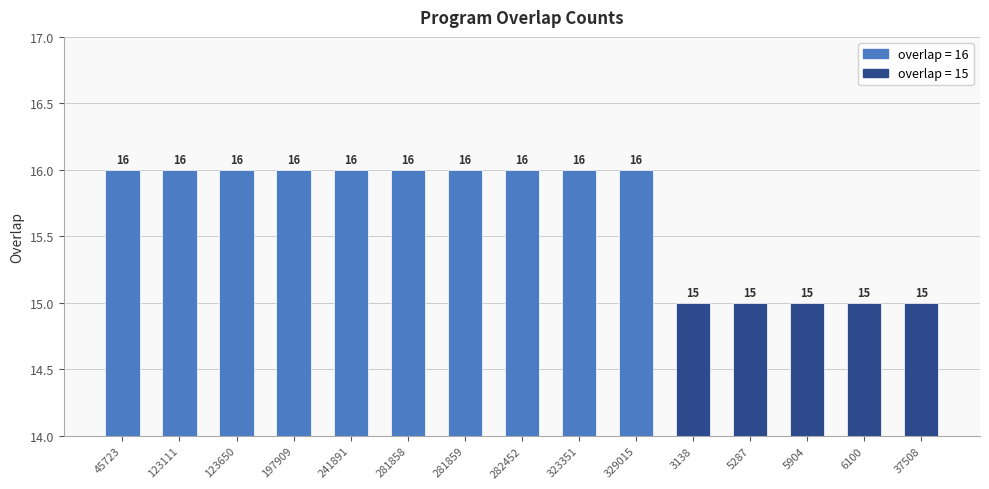

Count the values in the range 15 to 16.

15